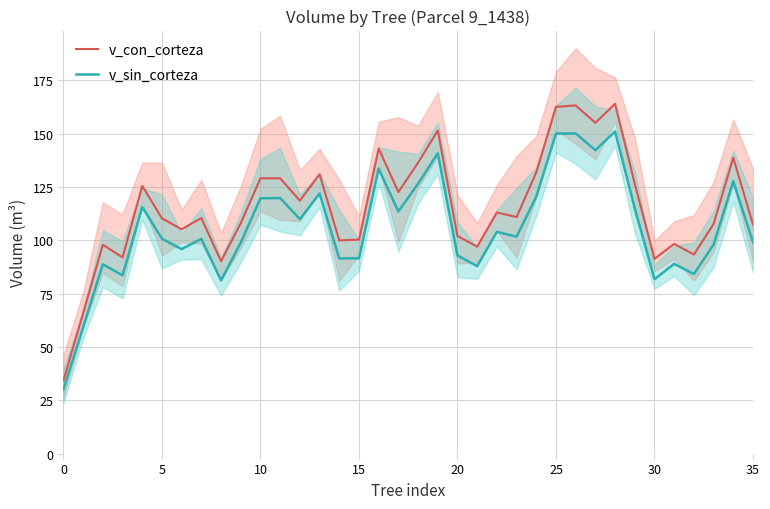

Reading left to right, list all the values displayed in this chart.

v_con_corteza: 34.3	65.9	98.0	92.0	125.6	110.4	105.2	110.5	90.3	108.1	129.2	129.1	118.6	131.0	100.0	100.4	143.1	122.7	136.4	151.5	102.1	97.1	113.1	111.0	131.9	162.6	163.3	155.2	164.1	126.5	91.3	98.4	93.4	107.7	138.8	107.4
v_sin_corteza: 30.2	59.3	88.8	83.6	115.7	100.8	95.9	100.7	81.3	99.0	119.8	119.9	110.0	122.0	91.6	91.6	133.6	113.6	126.6	140.8	93.0	87.9	104.0	101.7	120.6	150.1	150.2	142.3	151.1	115.1	81.8	89.0	84.2	98.1	127.7	99.2